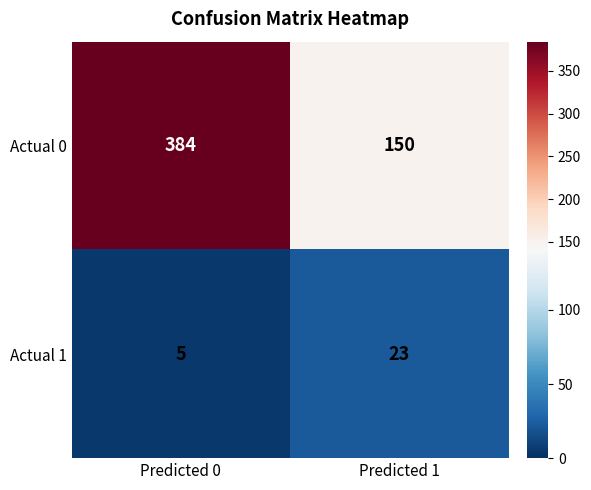

The value of Actual 0 at Predicted 0 is 384. True or false?

True